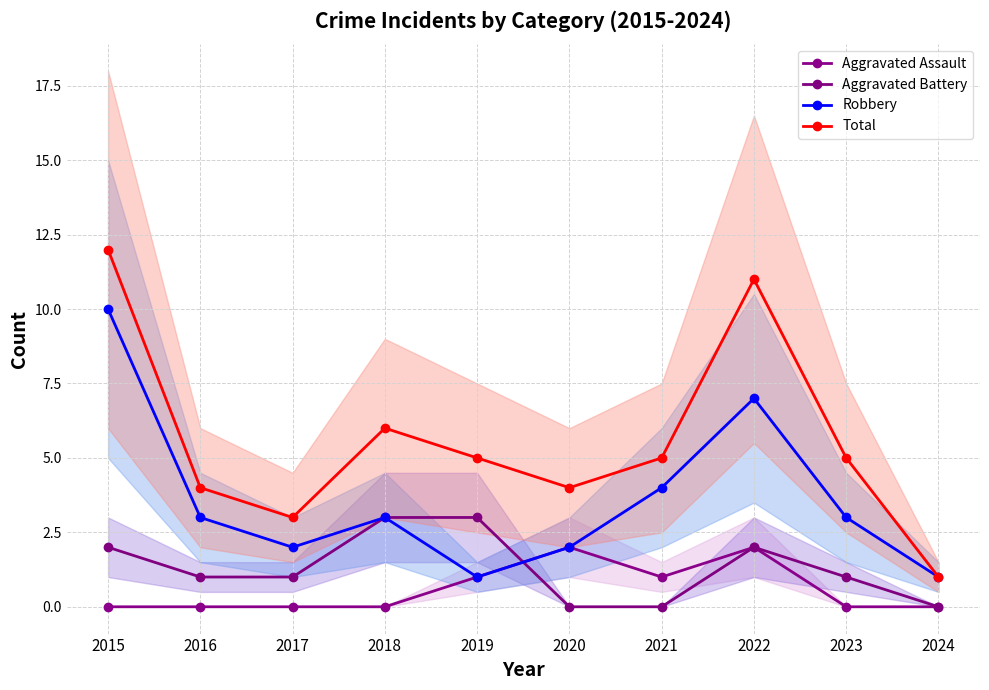

The Total series shows 5 at 2021. True or false?

True